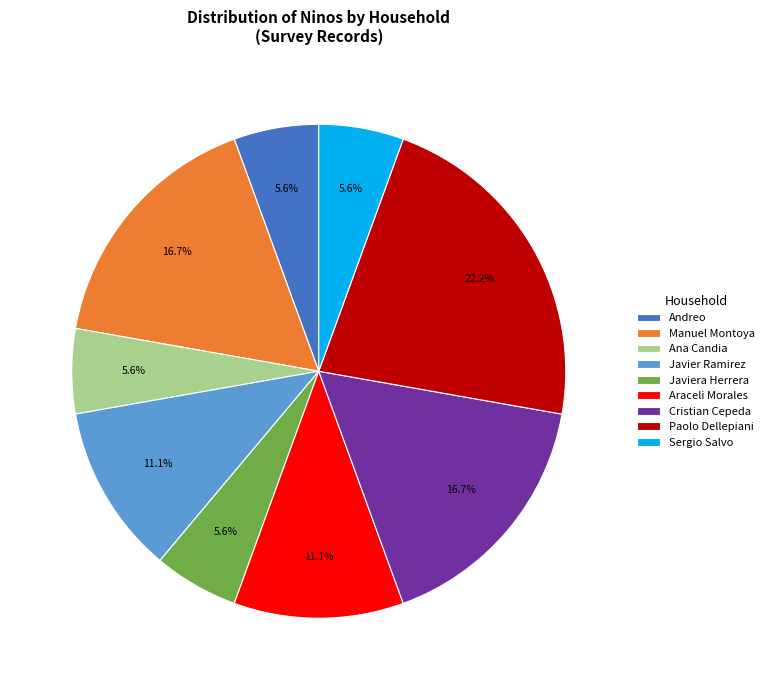

Does Javiera Herrera account for over 50% of the chart?

No